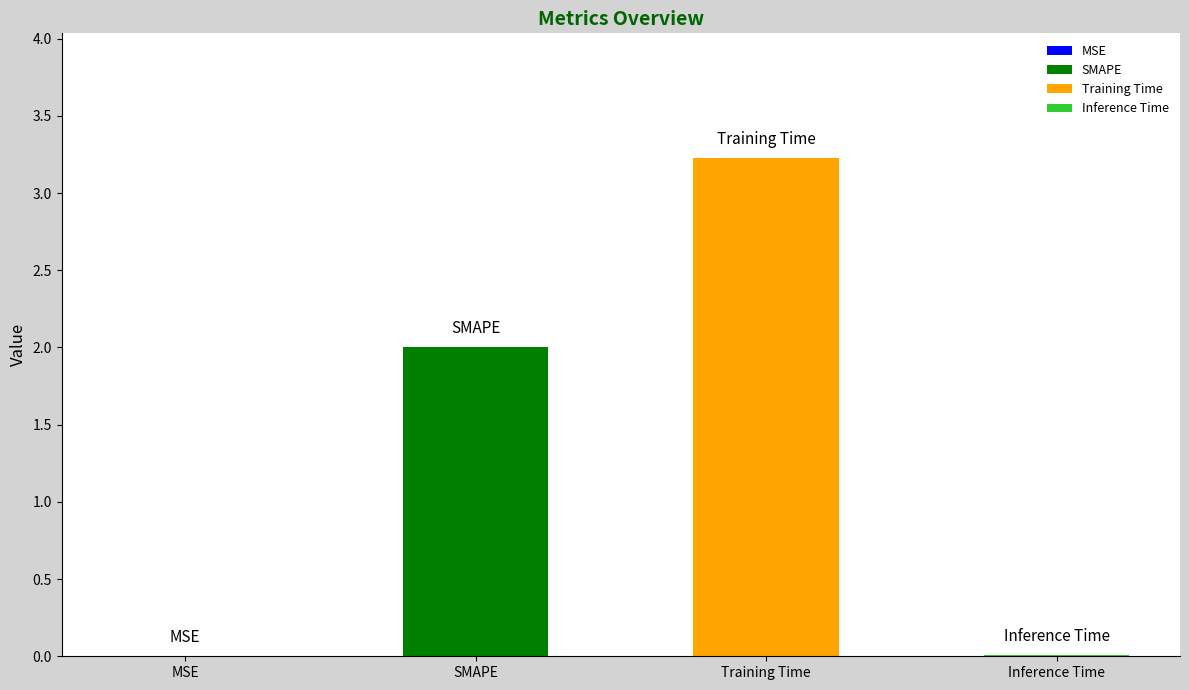

Reading left to right, extract all data points from this chart.

0.0	2.0	3.2	0.0